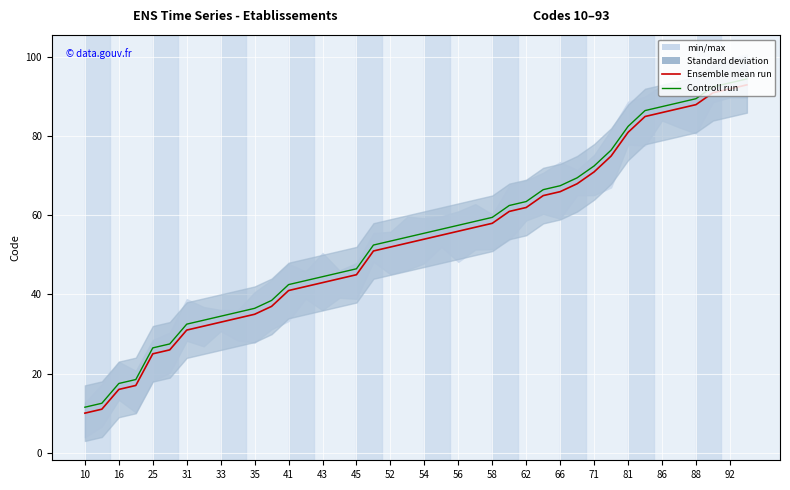

The value of Controll run at 36 is 43.0. True or false?

False